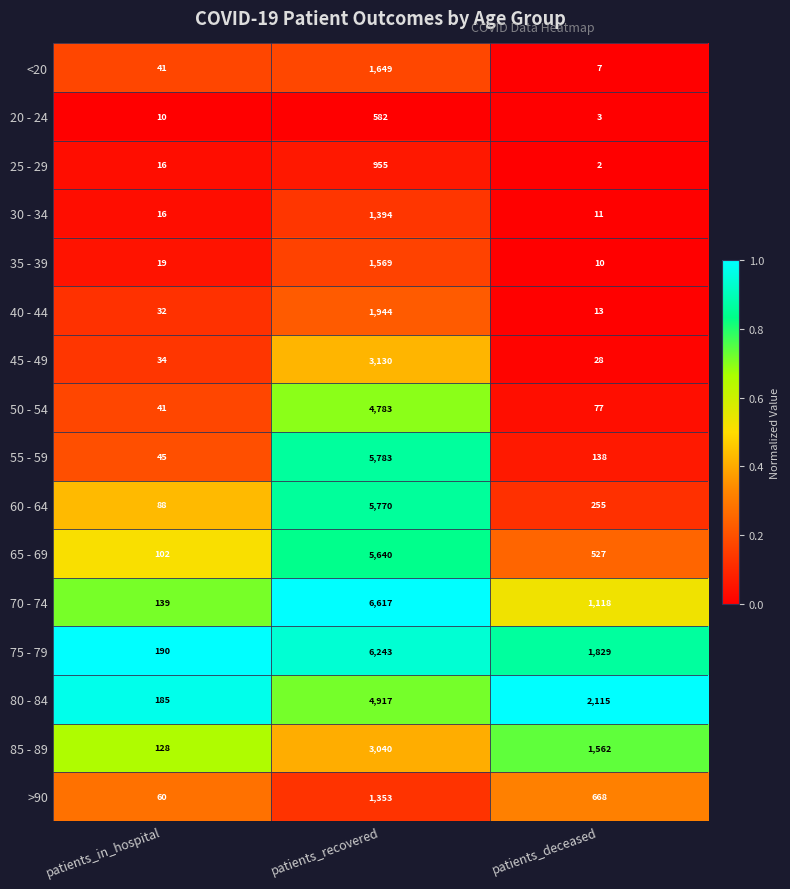

Which label corresponds to the smallest value in the chart?

patients_deceased